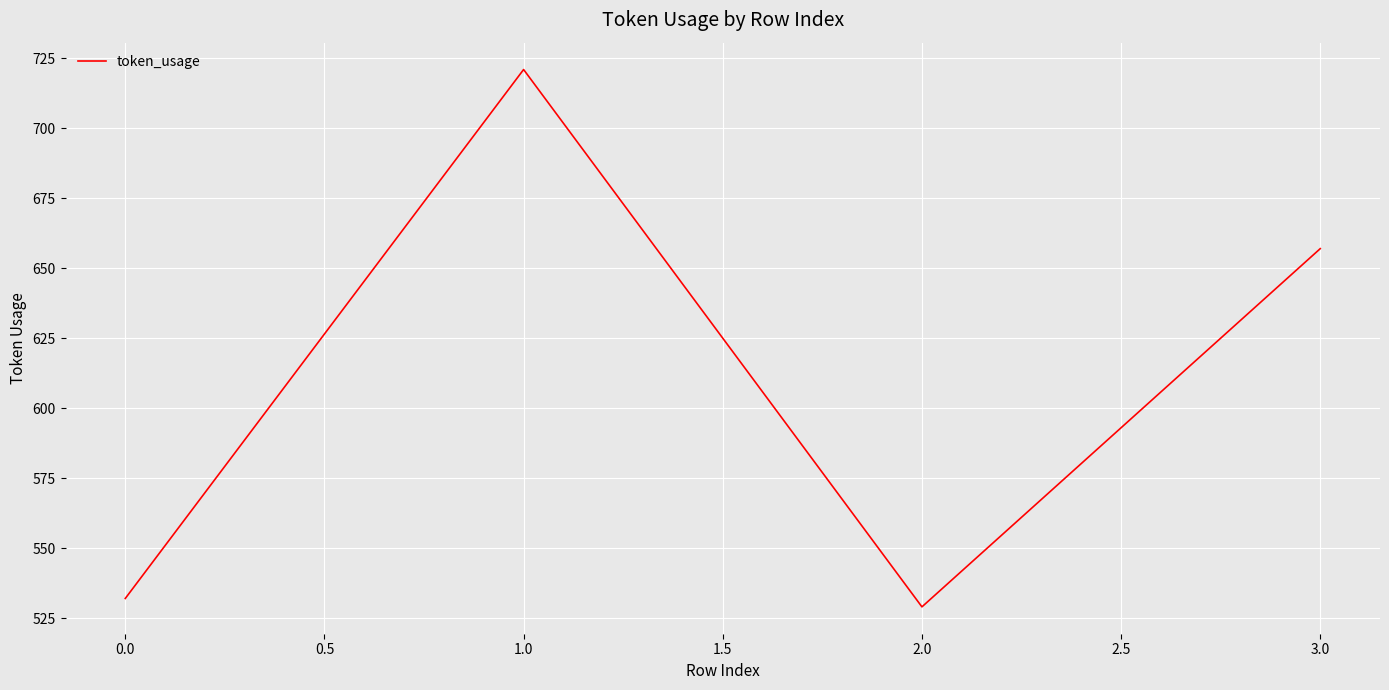

True or false: the data shows 943 at 0.0.

False